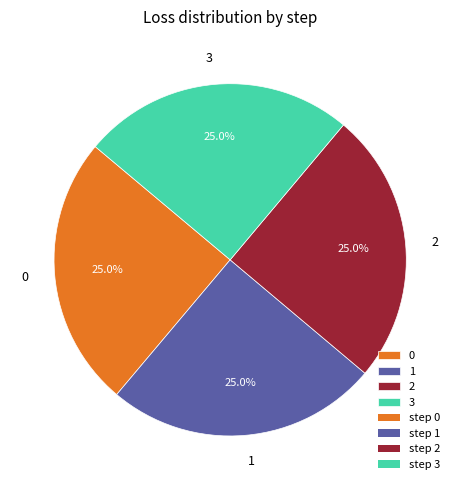

True or false: 2 accounts for 17% of the total.

False